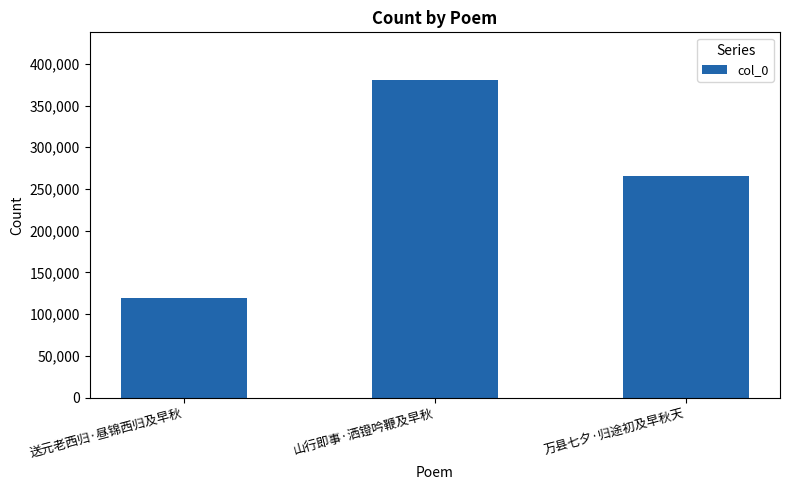

What is the ratio of the value at 送元老西归·昼锦西归及早秋 to the value at 万县七夕·归途初及早秋天?

0.4